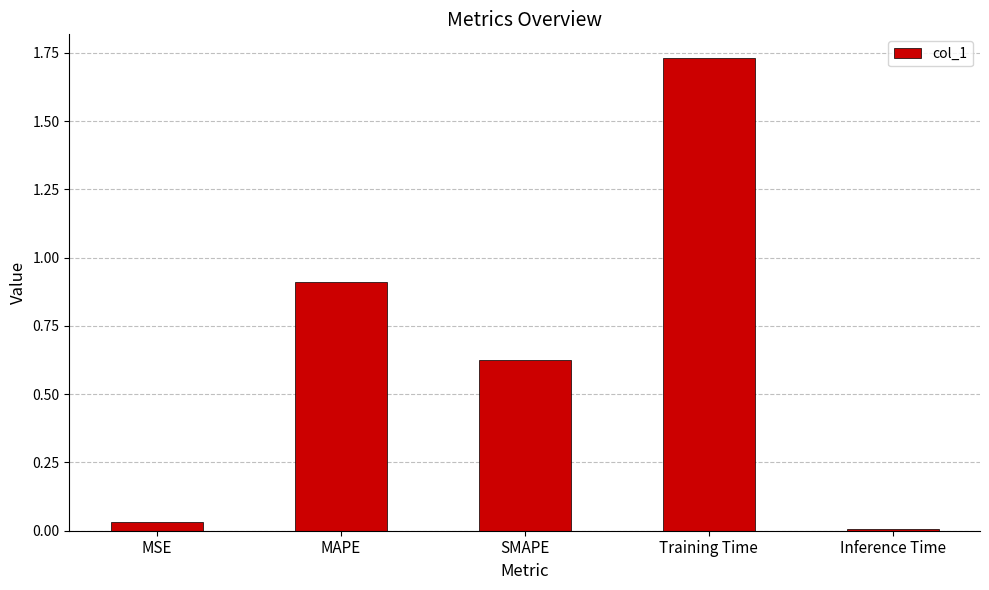

What is the difference between the values at MAPE and Training Time?

0.8